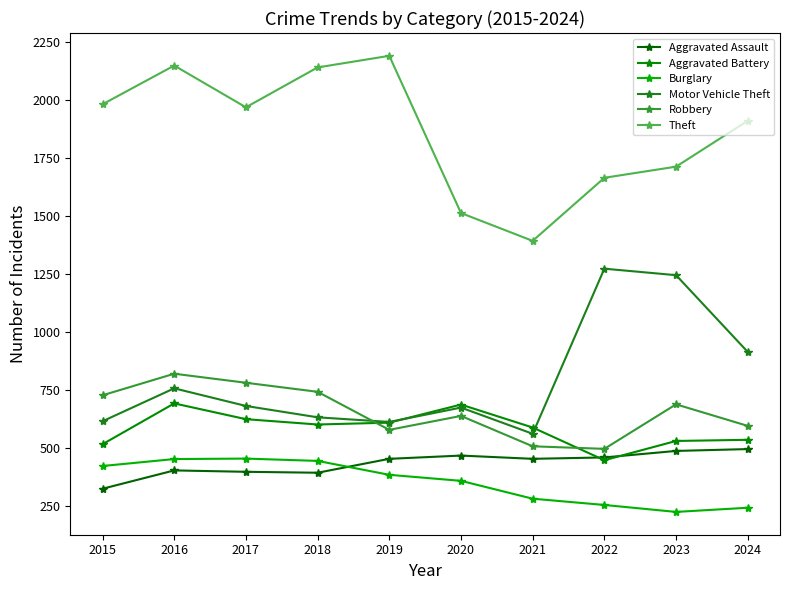

List the labels in order of Aggravated Battery value, smallest first.

2022, 2015, 2023, 2024, 2021, 2018, 2019, 2017, 2020, 2016